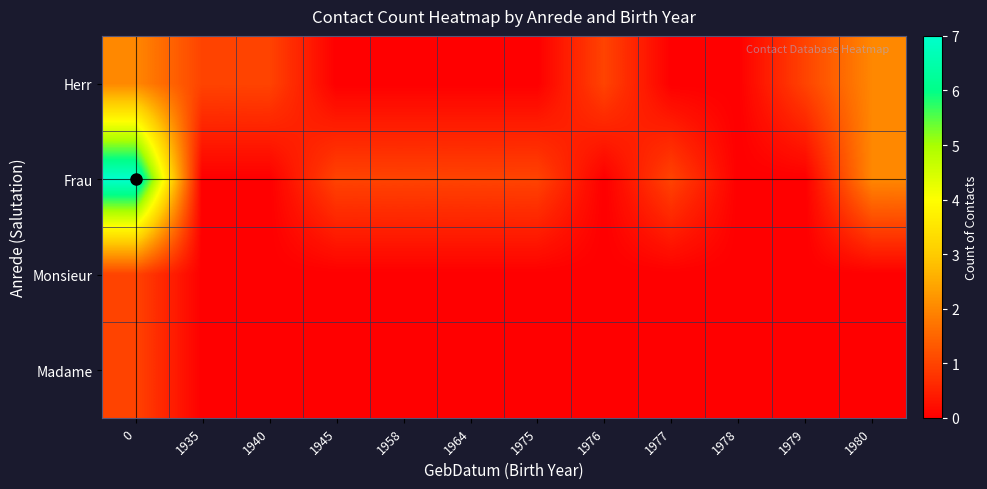

At how many categories does at least one series exceed 5?

1